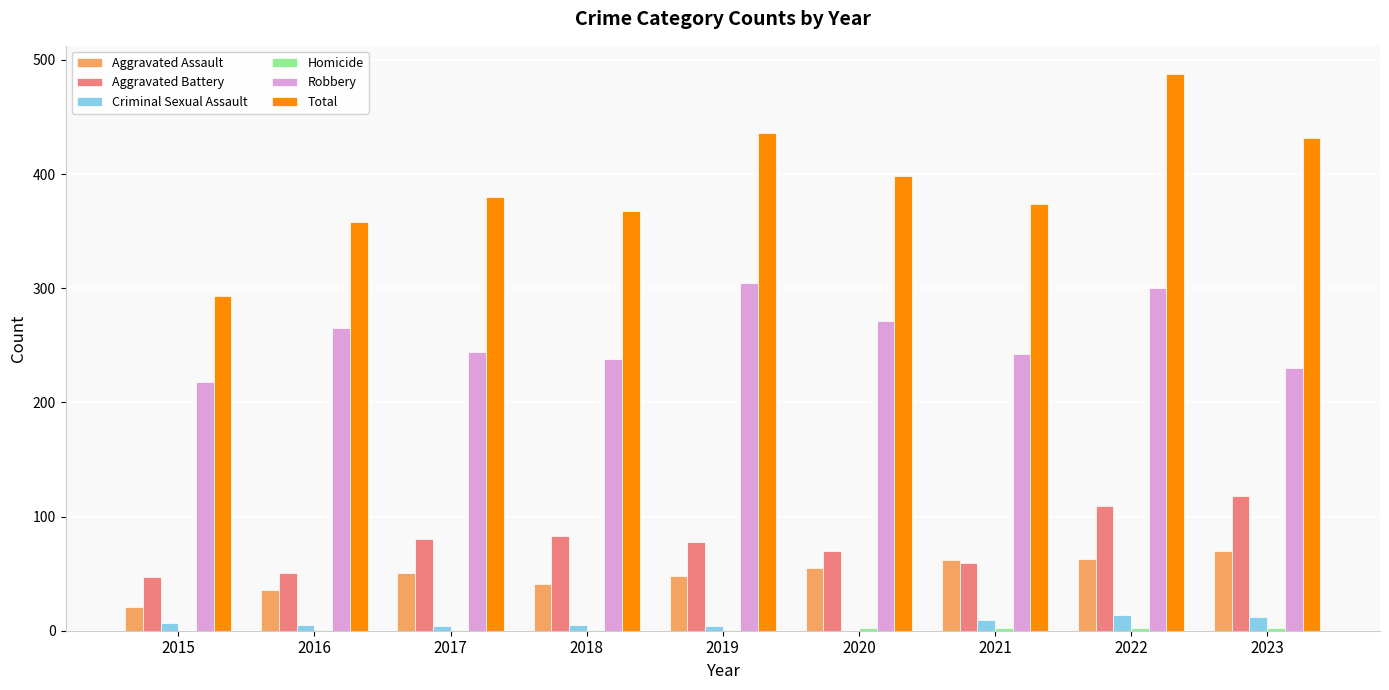

Which series has the largest total across all categories?

Total